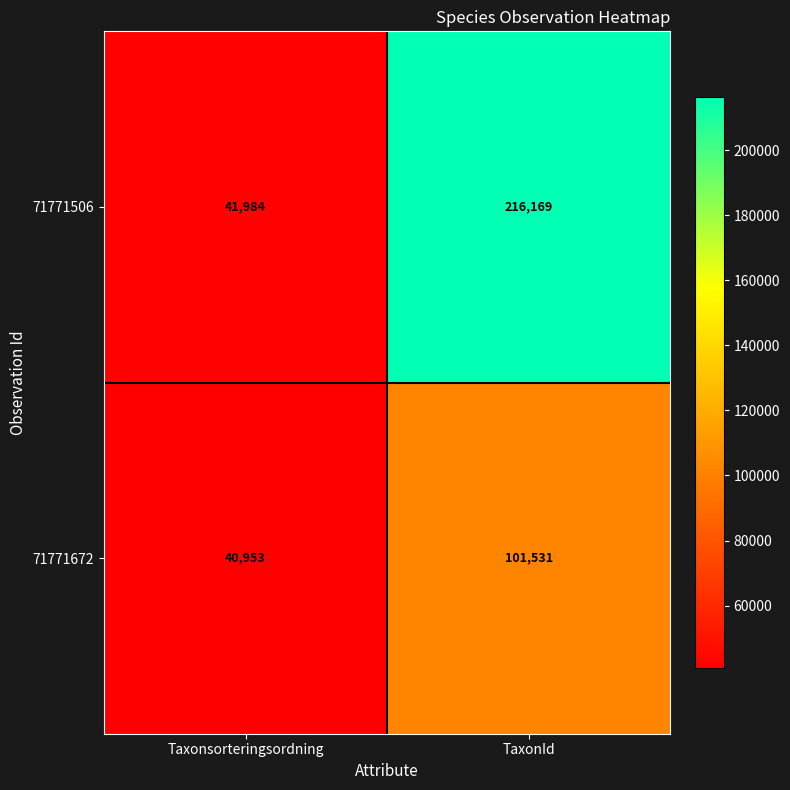

What is the sum of all 71771672 values?

142484